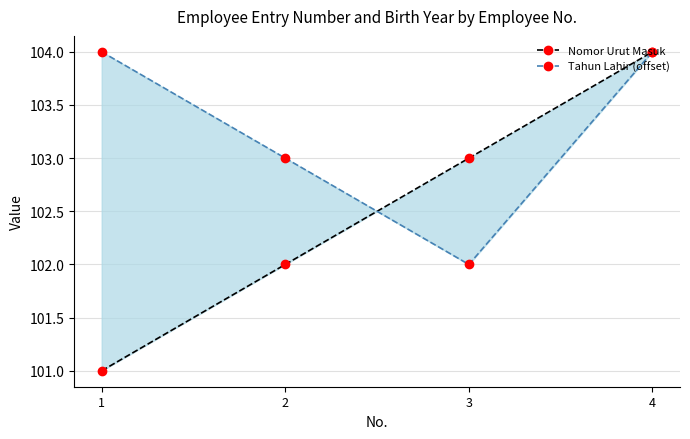

At which label is Nomor Urut Masuk closest to 102?

2